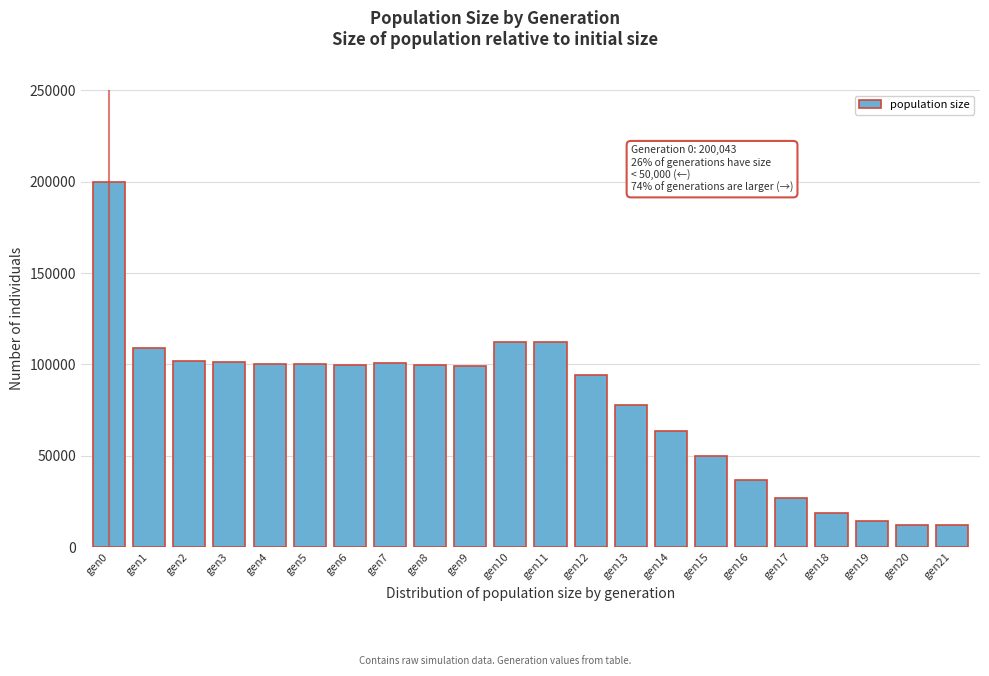

What is the minimum value shown in the chart?

12000